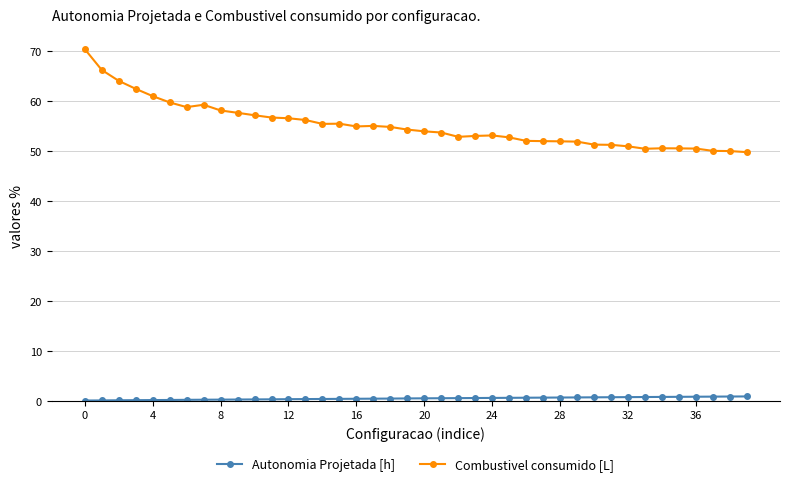

True or false: Autonomia Projetada [h] and Combustivel consumido [L] intersect in this chart.

False